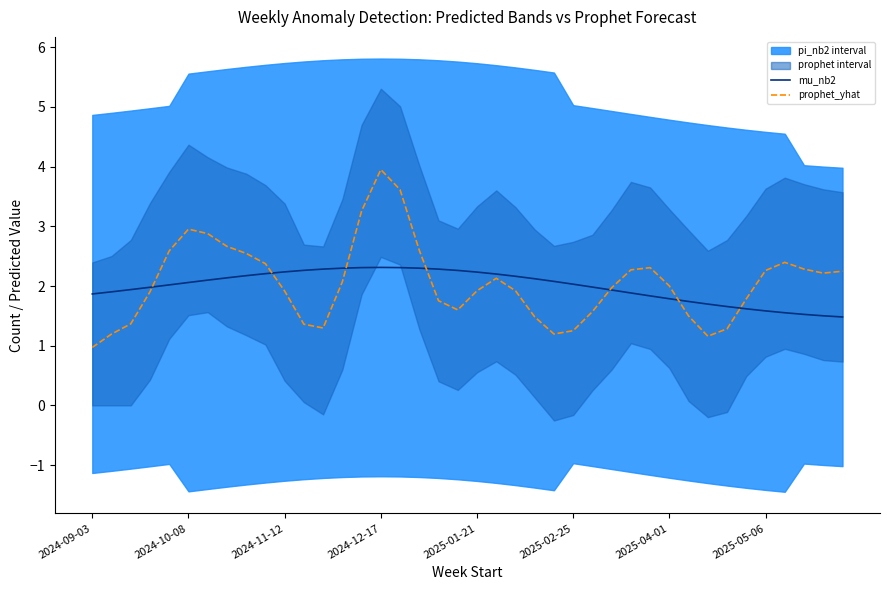

How many lines are shown in the chart?

2